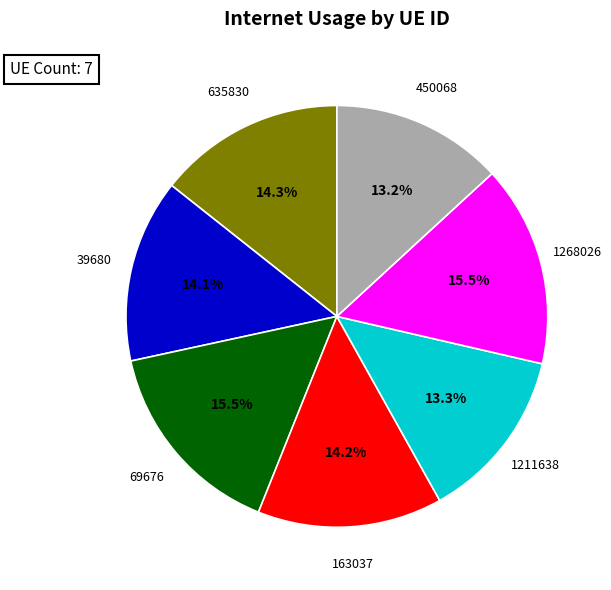

Does 39680 account for over 50% of the chart?

No